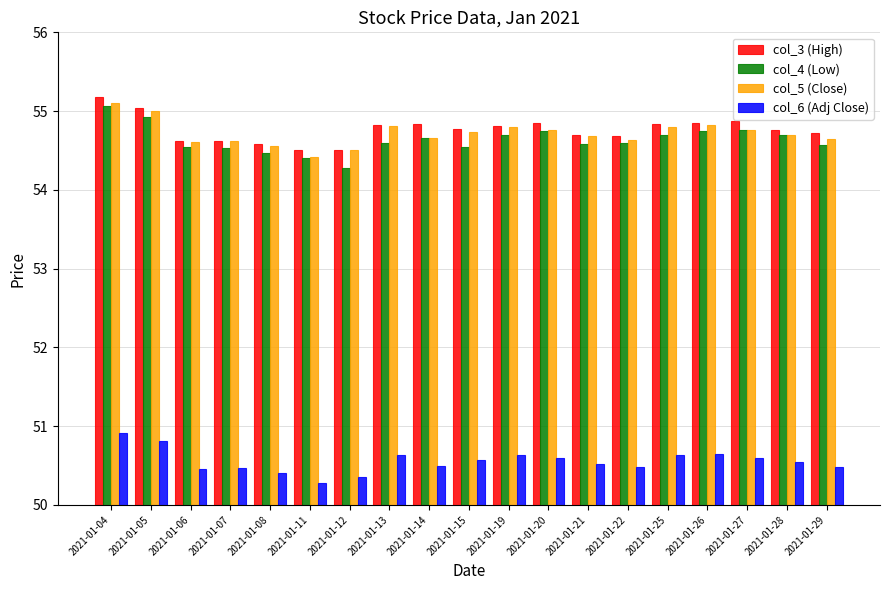

At which label does col_4 (Low) reach its minimum?

2021-01-12